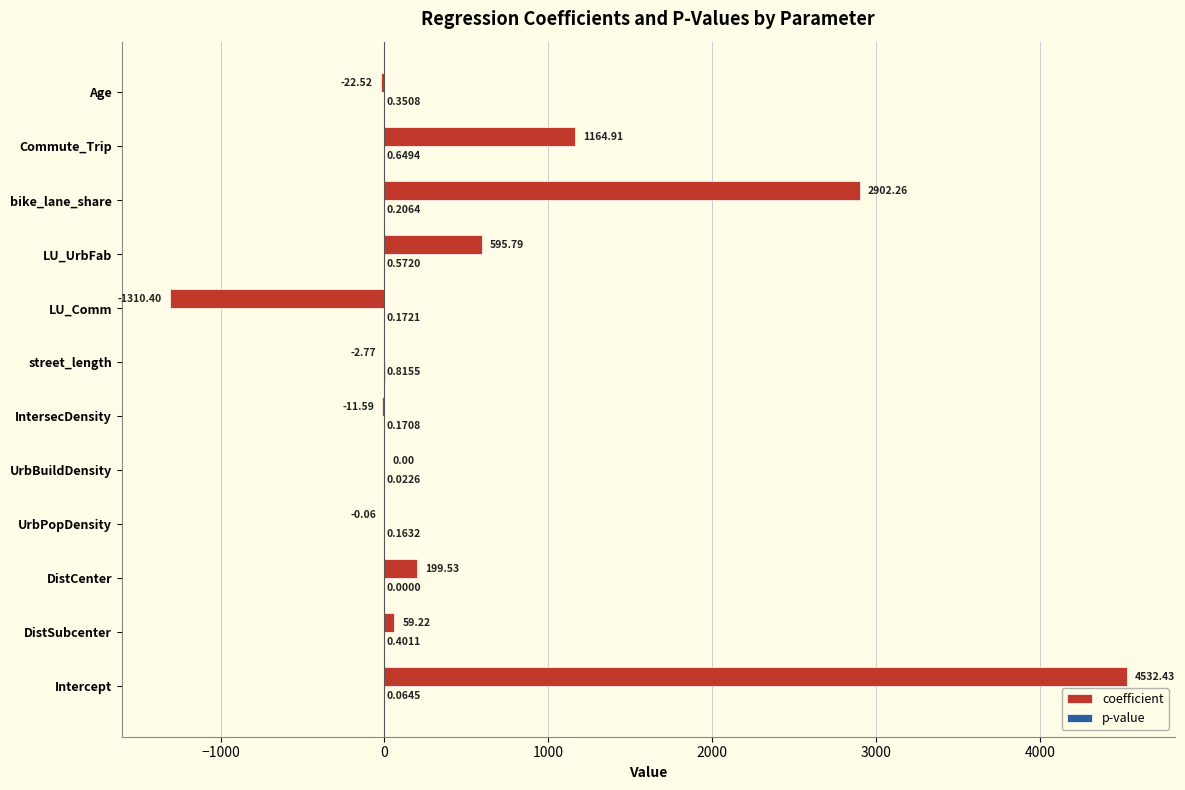

What is the sum of the coefficient values at IntersecDensity and LU_Comm?

-1322.0